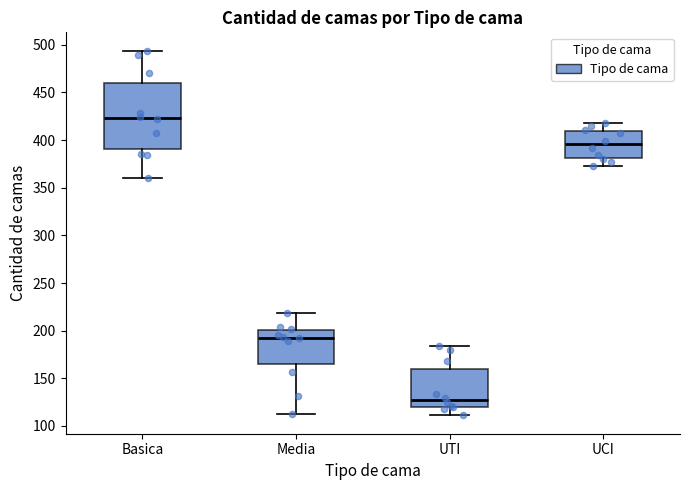

Reading left to right, read every box against the y-axis: the position of its median line, the range the box covers, and the ends of its whiskers. The values are not printed on the chart, so give them approximately, as read against the axis.

Basica: median 425, box 390 to 460, whiskers 360 to 495
Media: median 195, box 165 to 200, whiskers 115 to 220
UTI: median 125, box 120 to 160, whiskers 110 to 185
UCI: median 395, box 380 to 410, whiskers 375 to 420